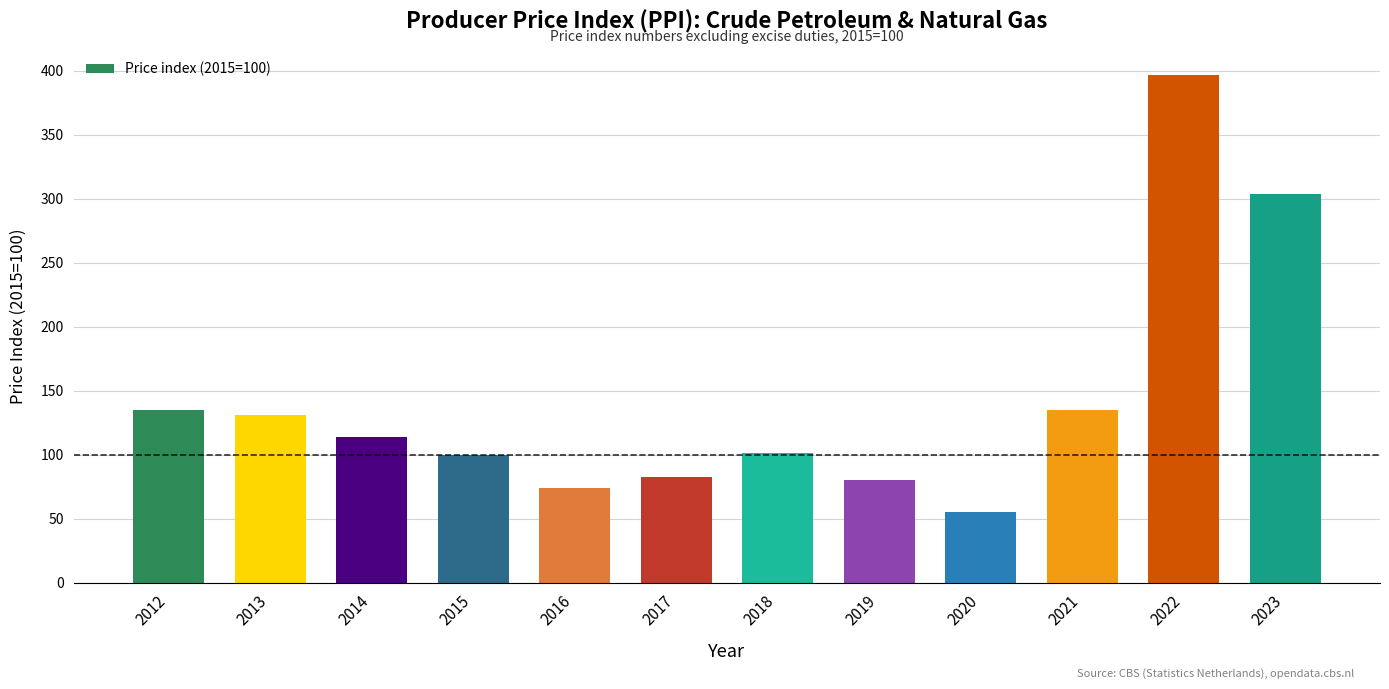

What is the difference between the second highest and minimum values?

248.5